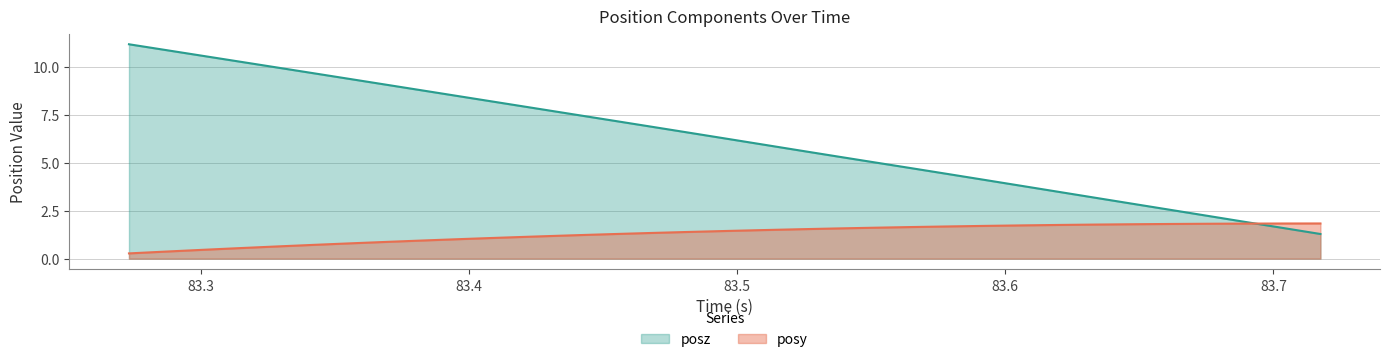

After their last crossing, which series has the higher values: posz or posy?

posy